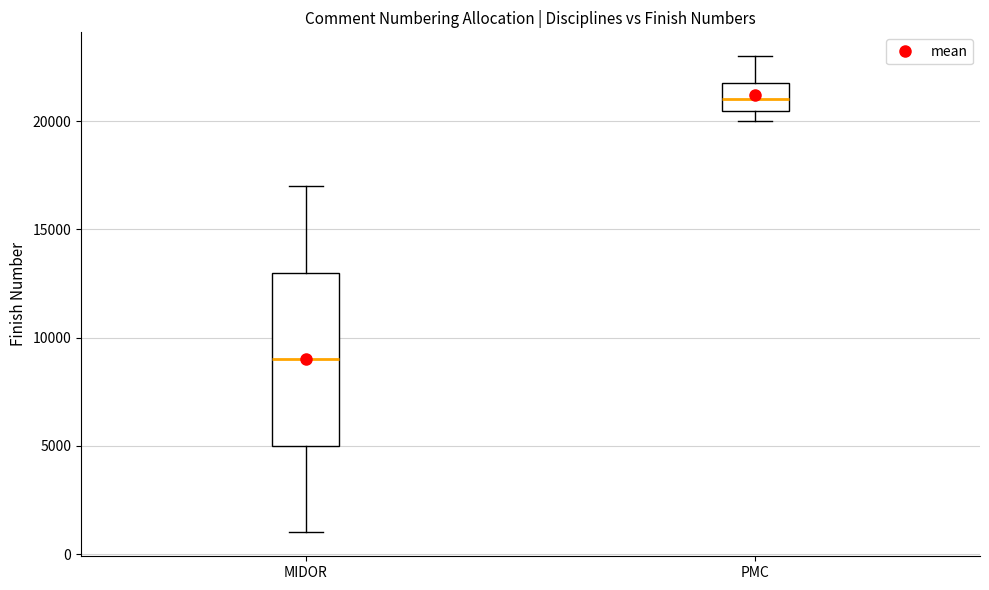

Which box is the tallest, from its lower edge to its upper edge?

MIDOR